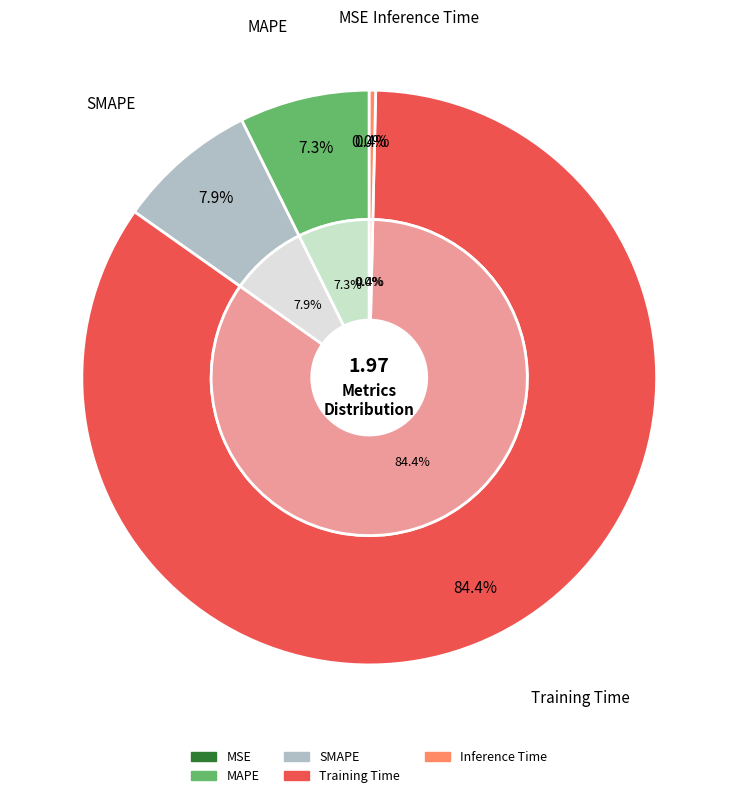

Between Training Time and MAPE, which is larger?

Training Time